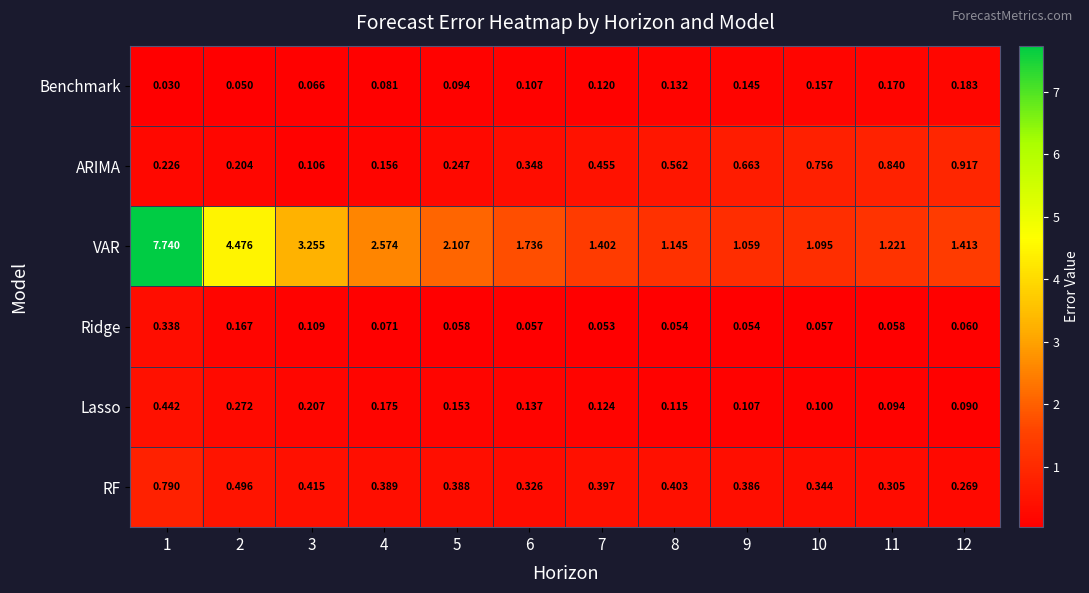

Which series changed the most between 2 and 6?

VAR